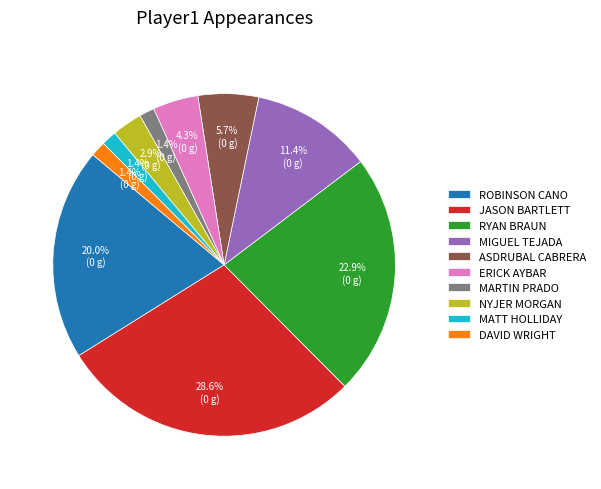

Which category has the biggest portion of the pie?

JASON BARTLETT